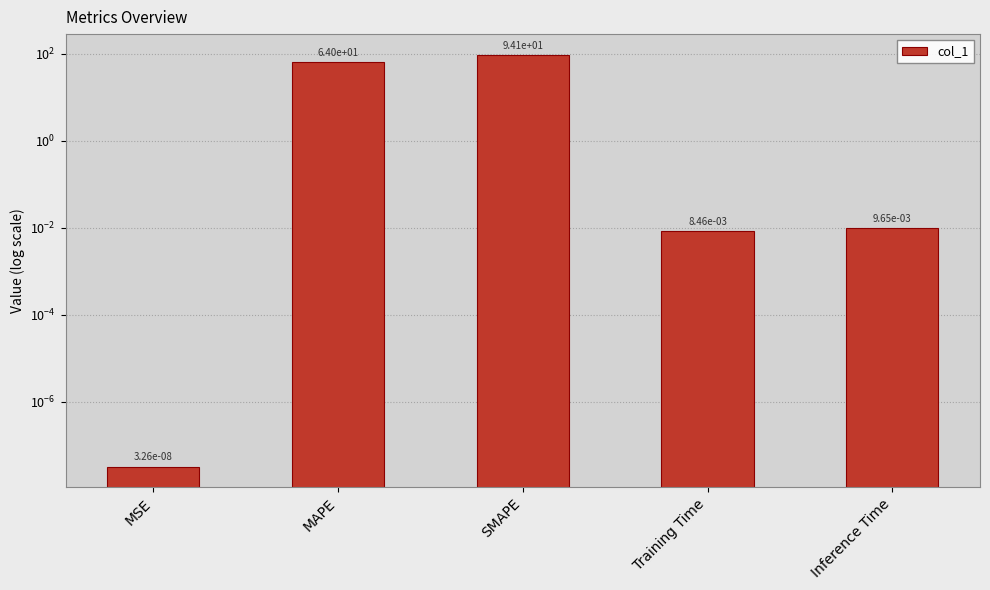

Rank the categories by value from lowest to highest.

MSE, Training Time, Inference Time, MAPE, SMAPE